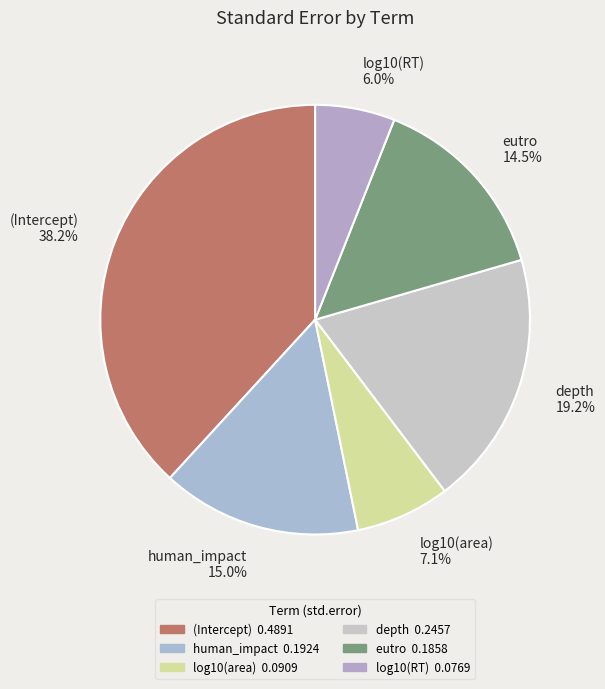

True or false: depth accounts for 19% of the total.

True